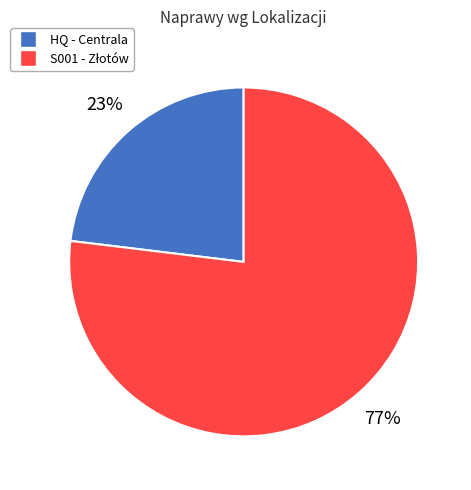

Count the number of slices in the pie.

2